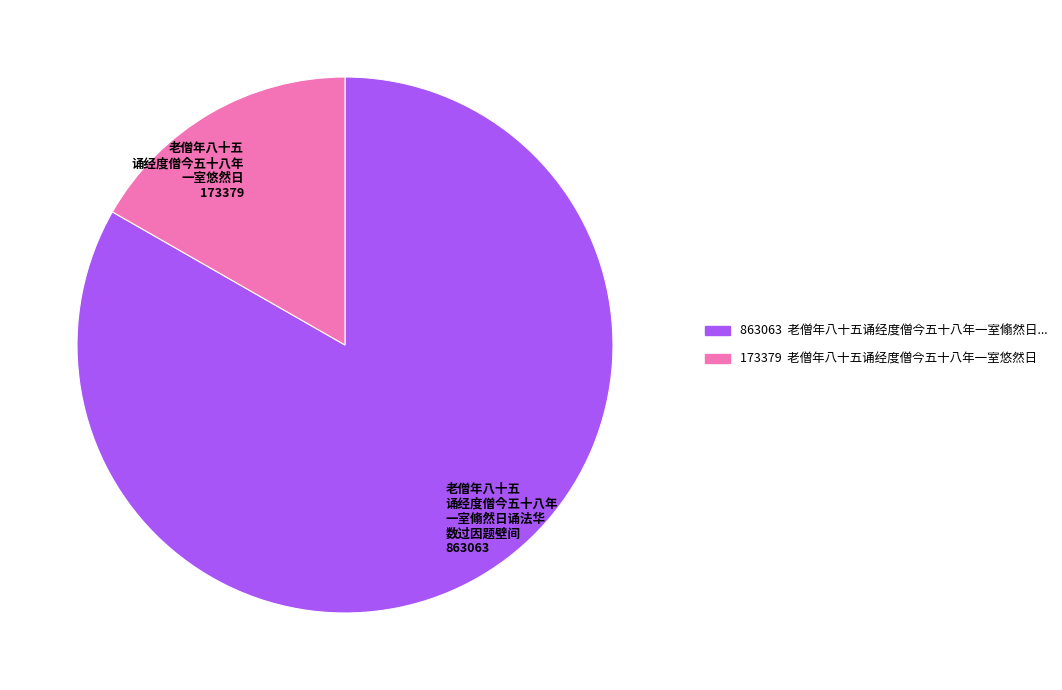

Is the sum of 863063 老僧年八十五诵经度僧今五十八年一室翛然日... and 173379 老僧年八十五诵经度僧今五十八年一室悠然日 greater than half?

Yes